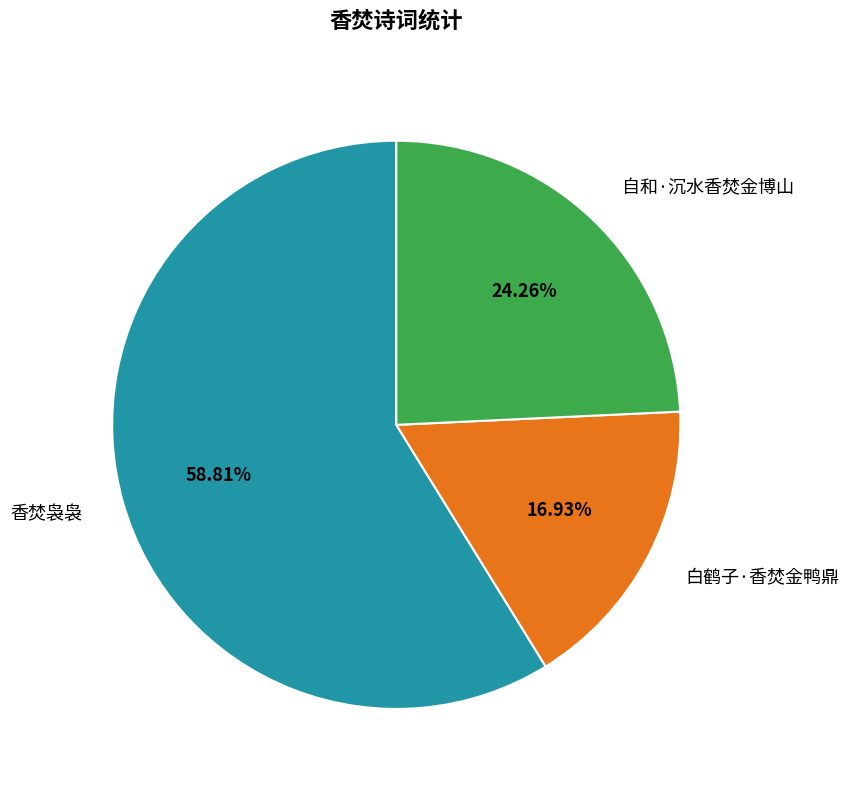

How many slices are in this pie chart?

3